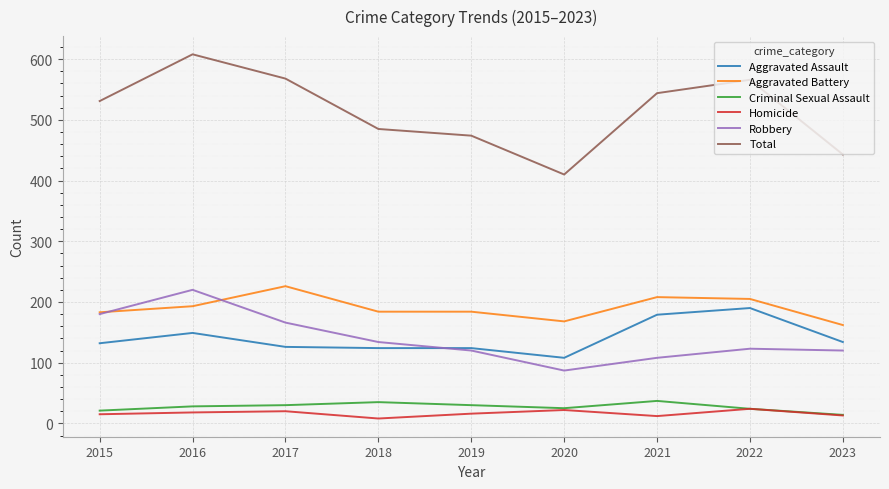

True or false: Aggravated Battery has a value of 293 at 2020.

False